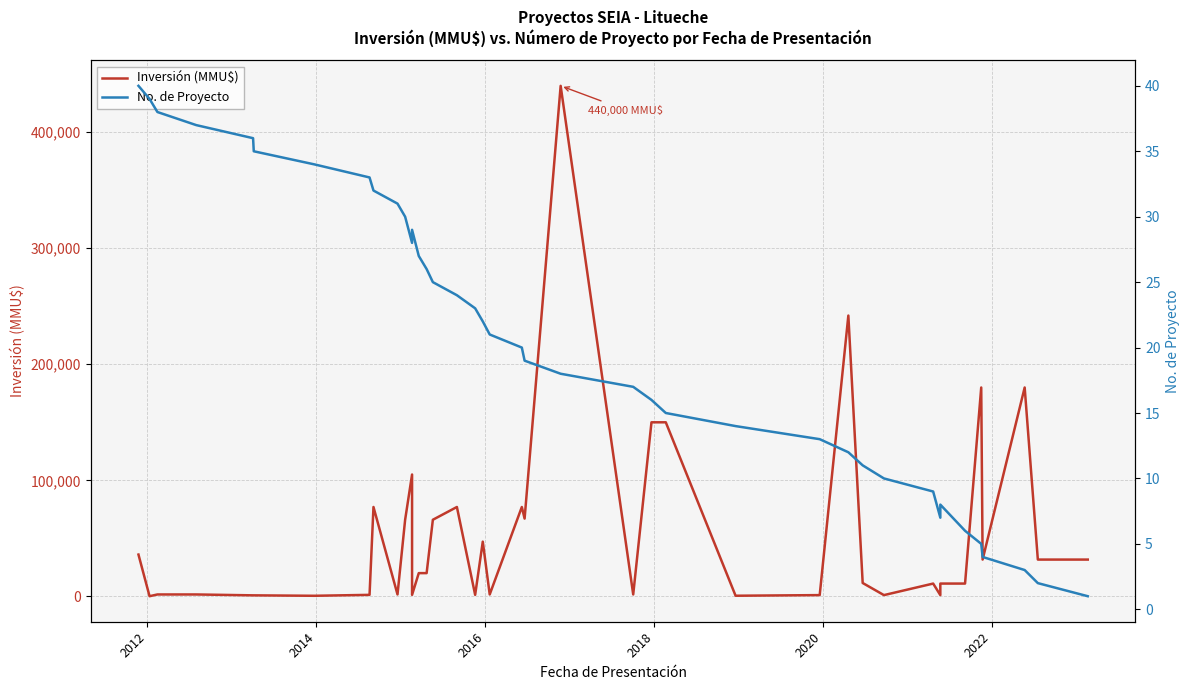

Reading left to right, list all the values displayed in this chart.

Inversión (MMU$): 36000	100	1610	1610	850	850	469	1271	77000	1610	66000	105000	1271	20000	20000	66000	77000	1271	47132	1610	77000	67000	440000	1610	150000	150000	511	1050	242000	11500	1050	11000	1050	11000	11000	180000	31678	180000	31678	31678
No. de Proyecto: 40	39	38	37	36	35	34	33	32	31	30	28	29	27	26	25	24	23	22	21	20	19	18	17	16	15	14	13	12	11	10	9	7	8	6	5	4	3	2	1